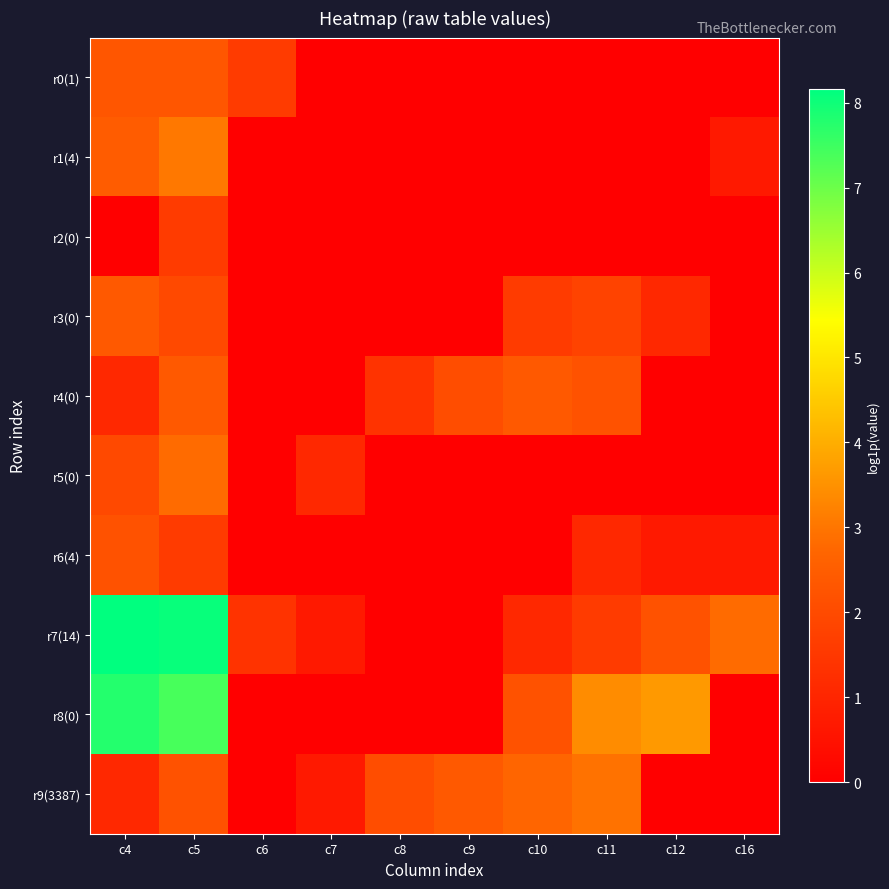

How many series are shown in this chart?

10